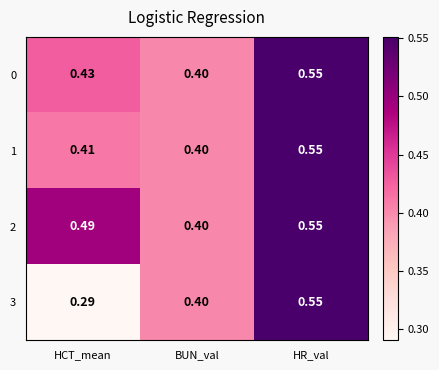

Where is 0 nearest to the value 0?

BUN_val